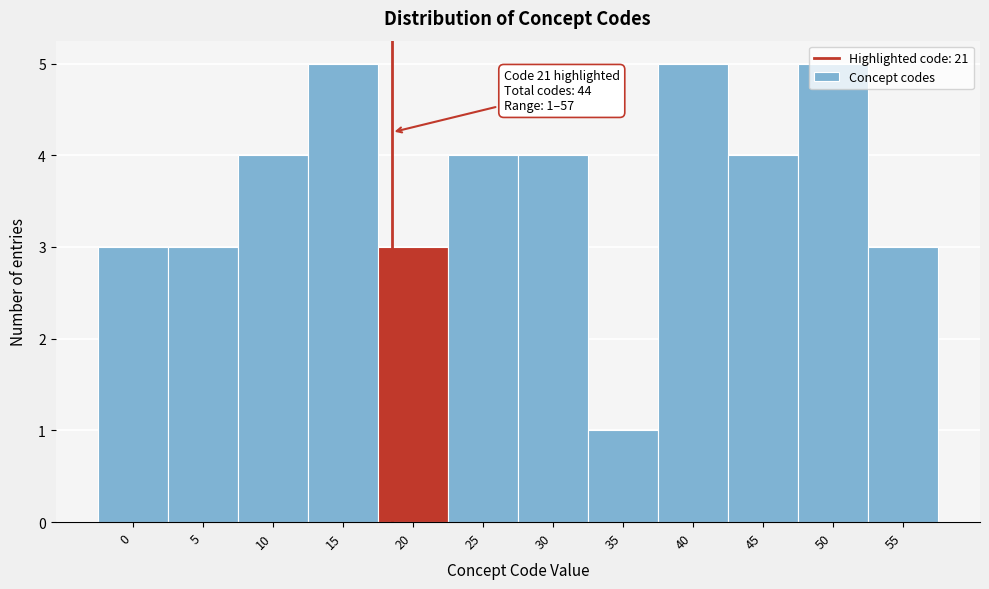

What is the value of the 7th bar from the left?

4